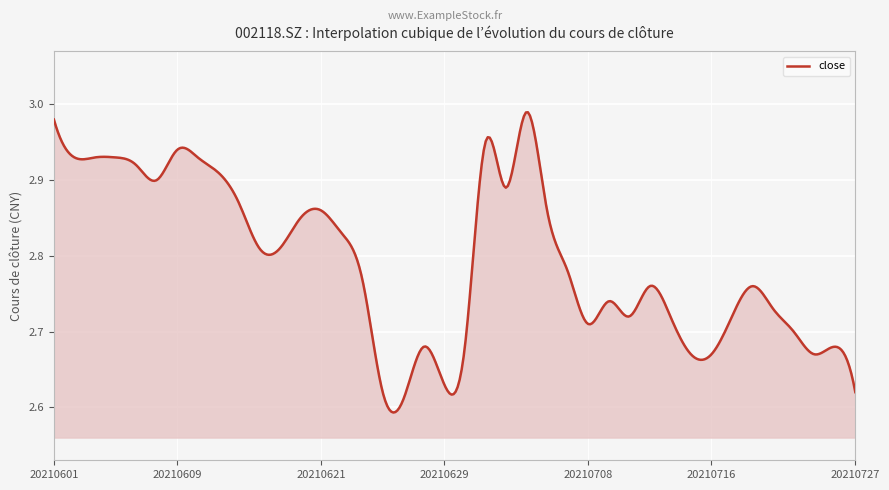

What is the difference between the maximum and minimum values?

0.4